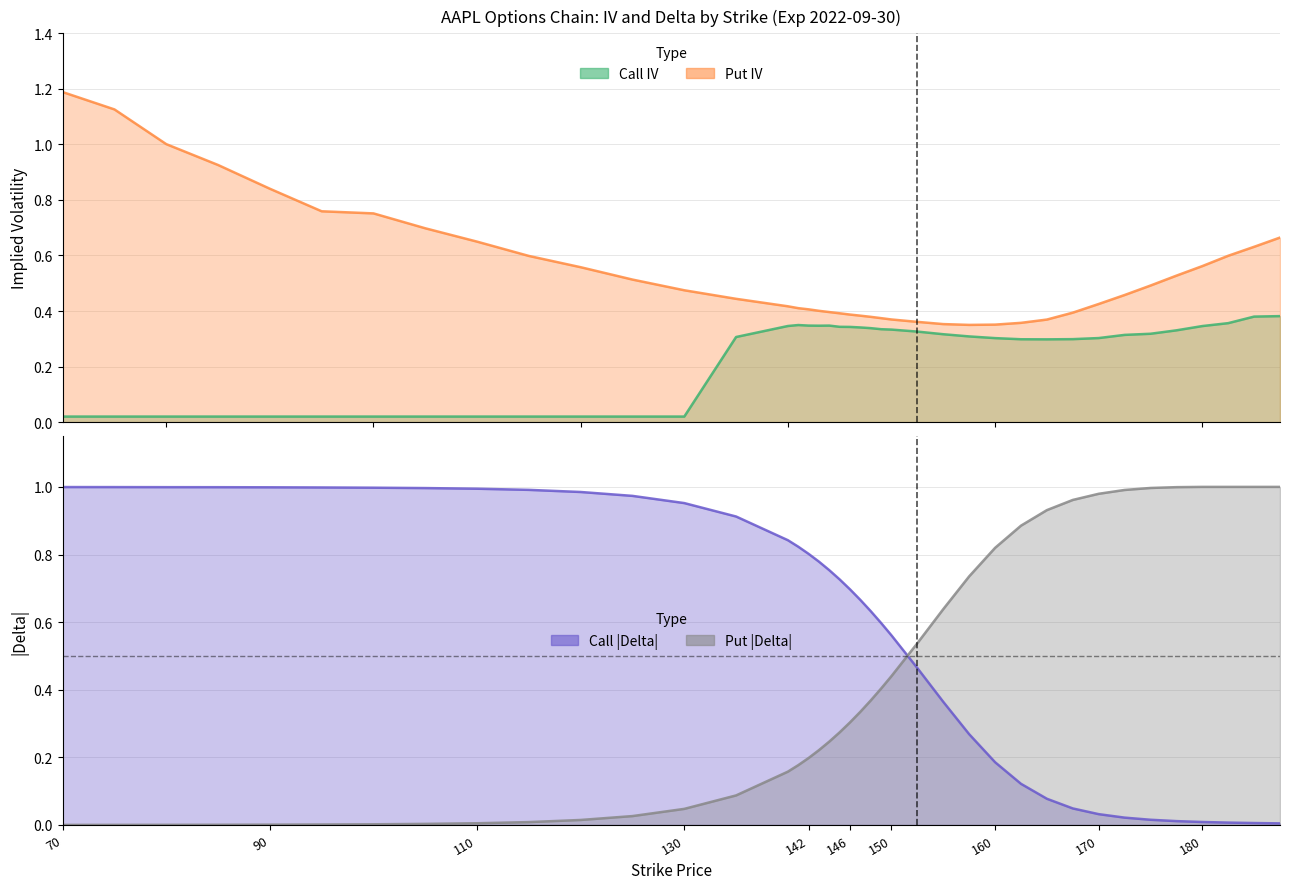

What position from the left is 146?

21